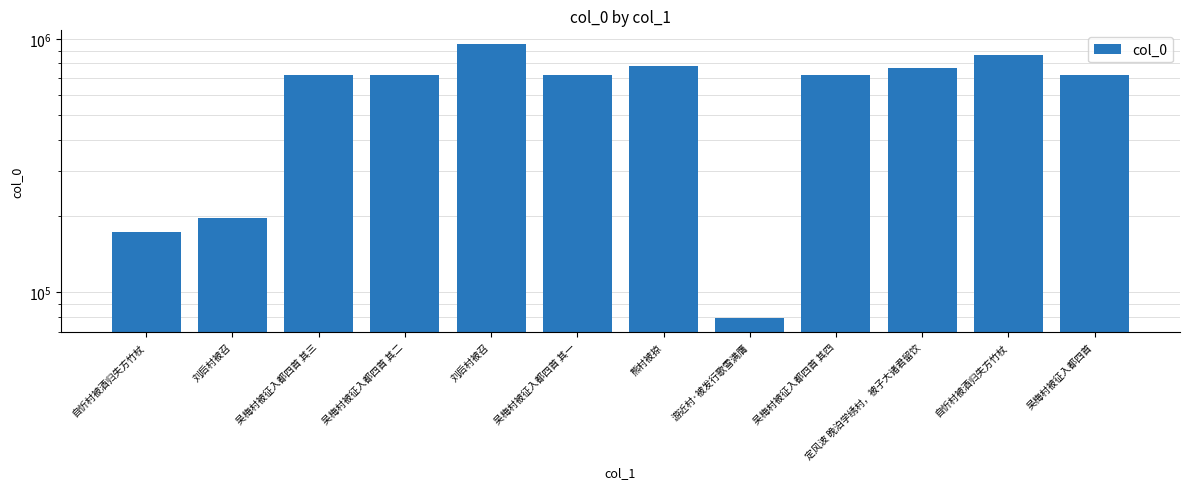

What is the change in value from 吴梅村被征入都四首 其一 to 吴梅村被征入都四首 其四?

+3